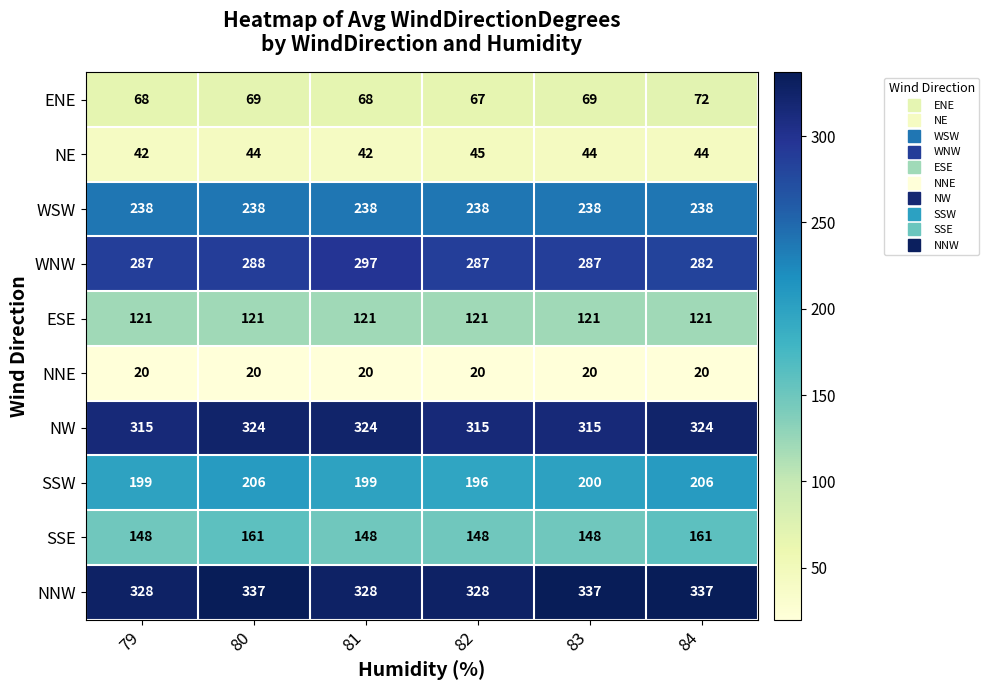

How many distinct data groups are displayed?

10